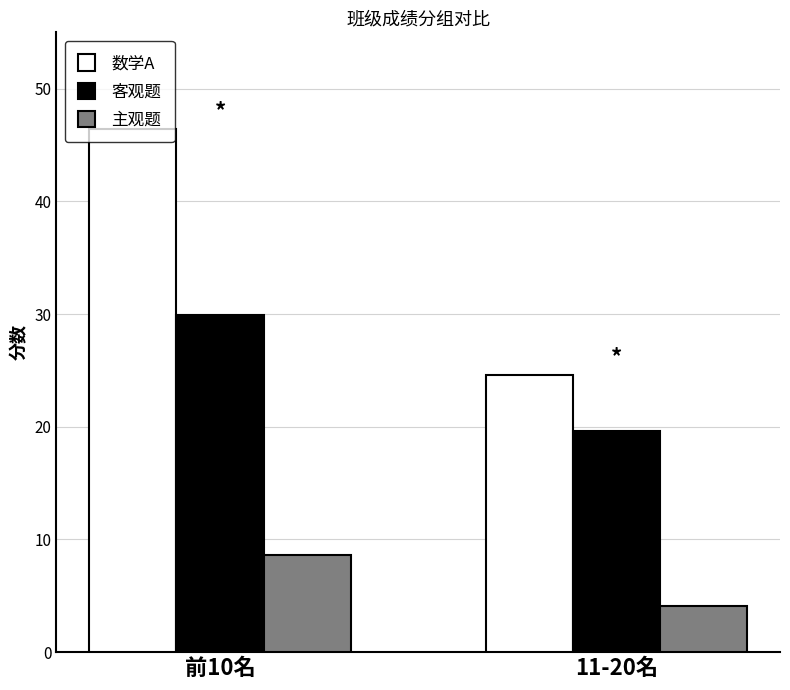

Reading left to right, what are all the values shown in this chart?

数学A: 46.4	24.6
客观题: 29.9	19.6
主观题: 8.6	4.1